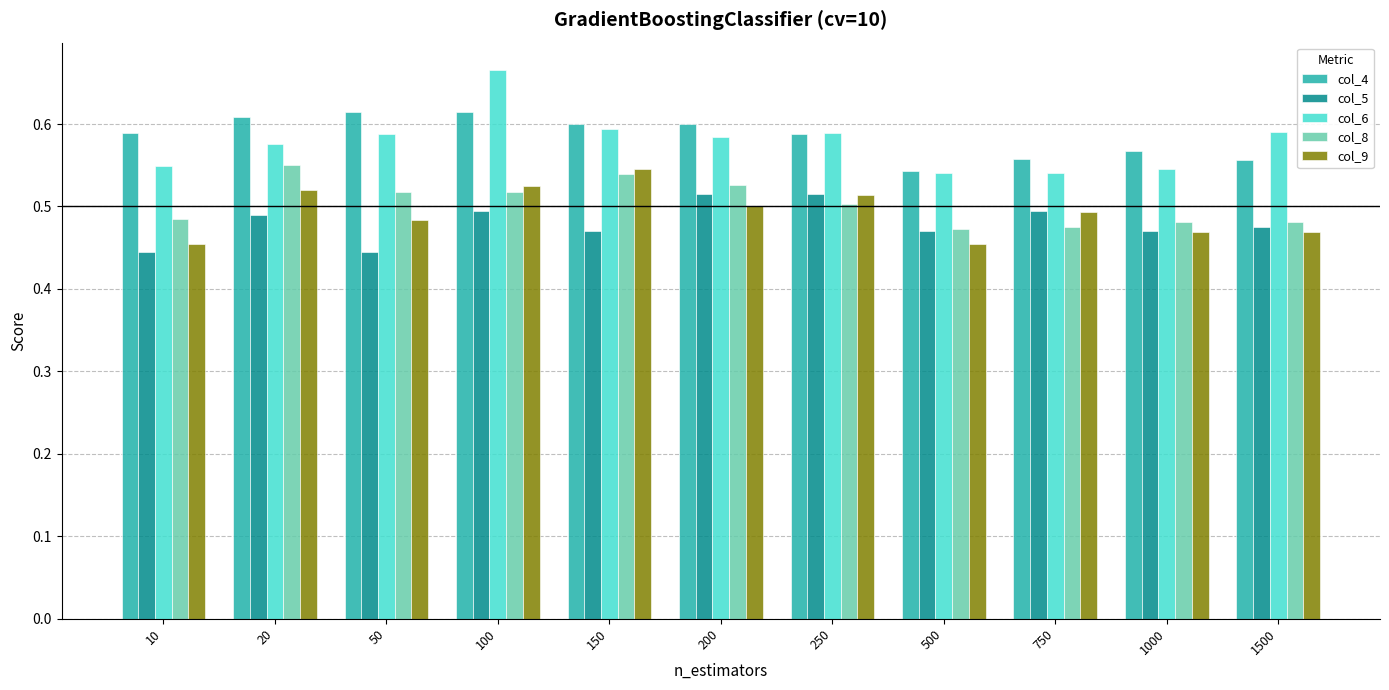

What are all the series names shown in the legend?

col_4, col_5, col_6, col_8, col_9